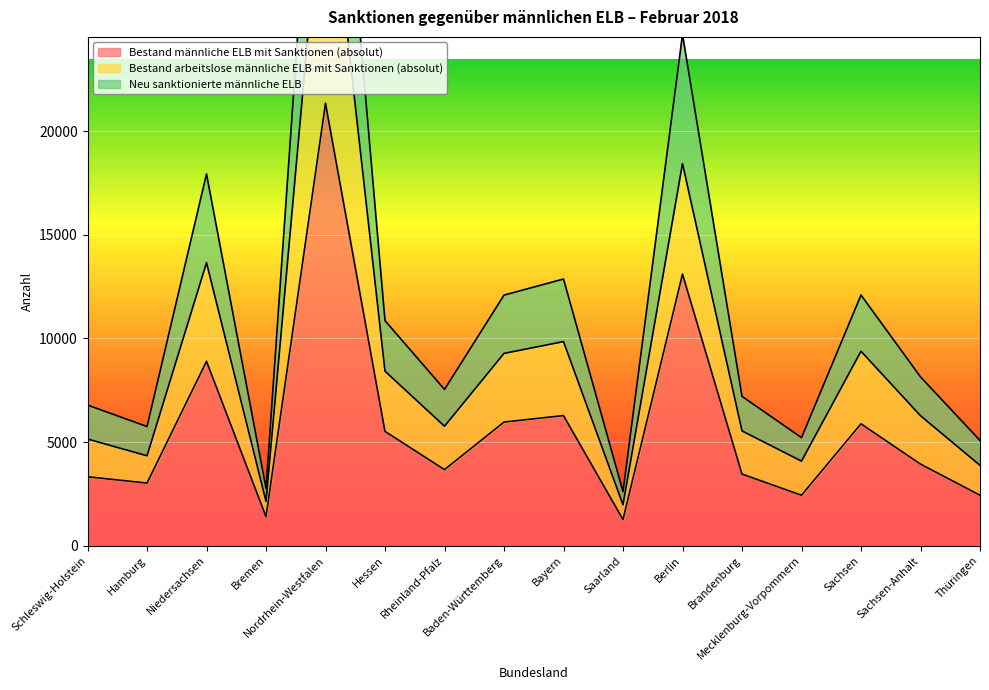

Which has a higher value, Baden-Württemberg or Hessen?

Baden-Württemberg